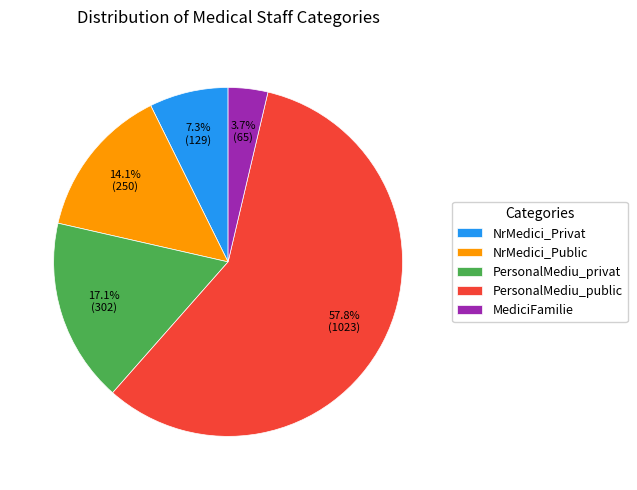

What percentage do NrMedici_Public and MediciFamilie together represent?

17.8%